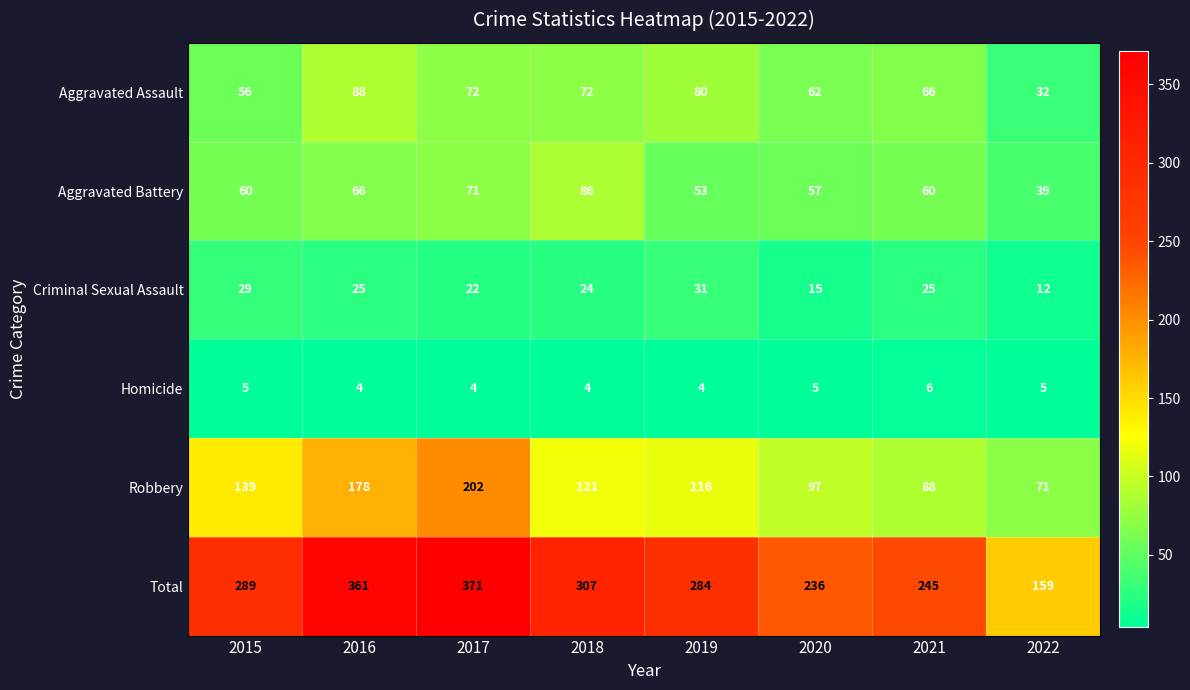

Rank the series by their maximum value, from highest to lowest.

Total, Robbery, Aggravated Assault, Aggravated Battery, Criminal Sexual Assault, Homicide